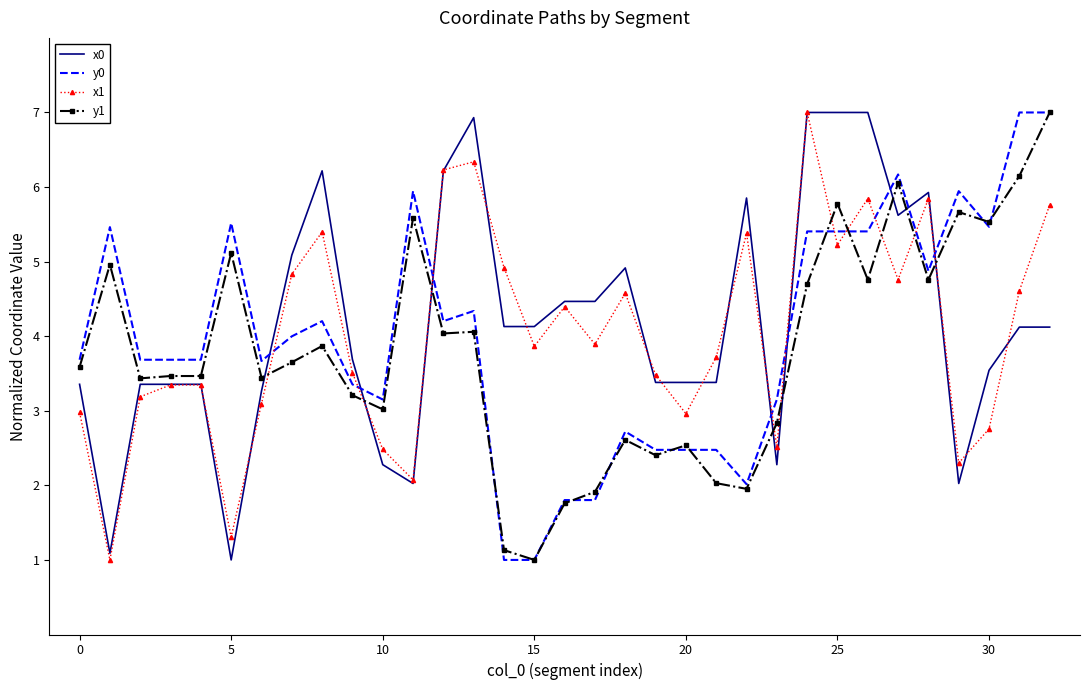

What is the maximum value for x0?

7.0